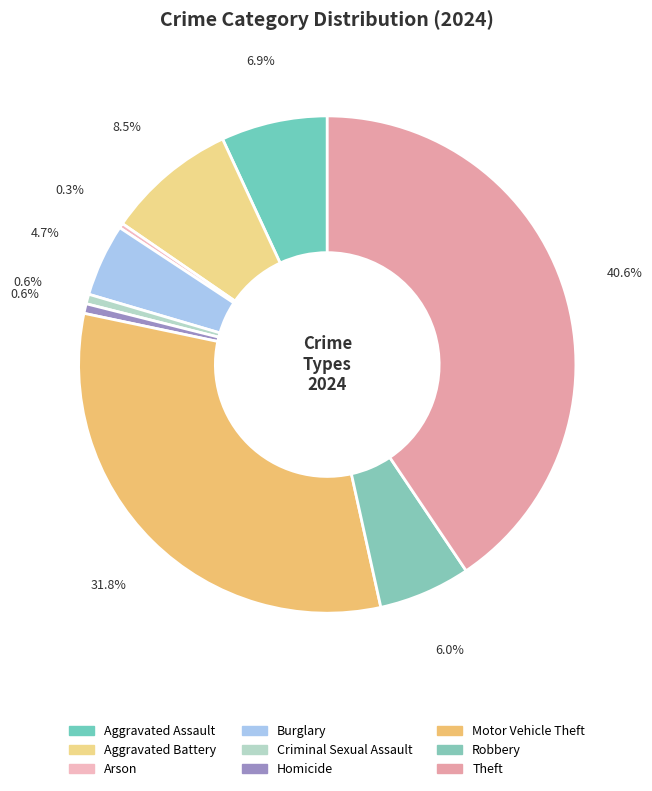

Is Motor Vehicle Theft the majority of the pie?

No